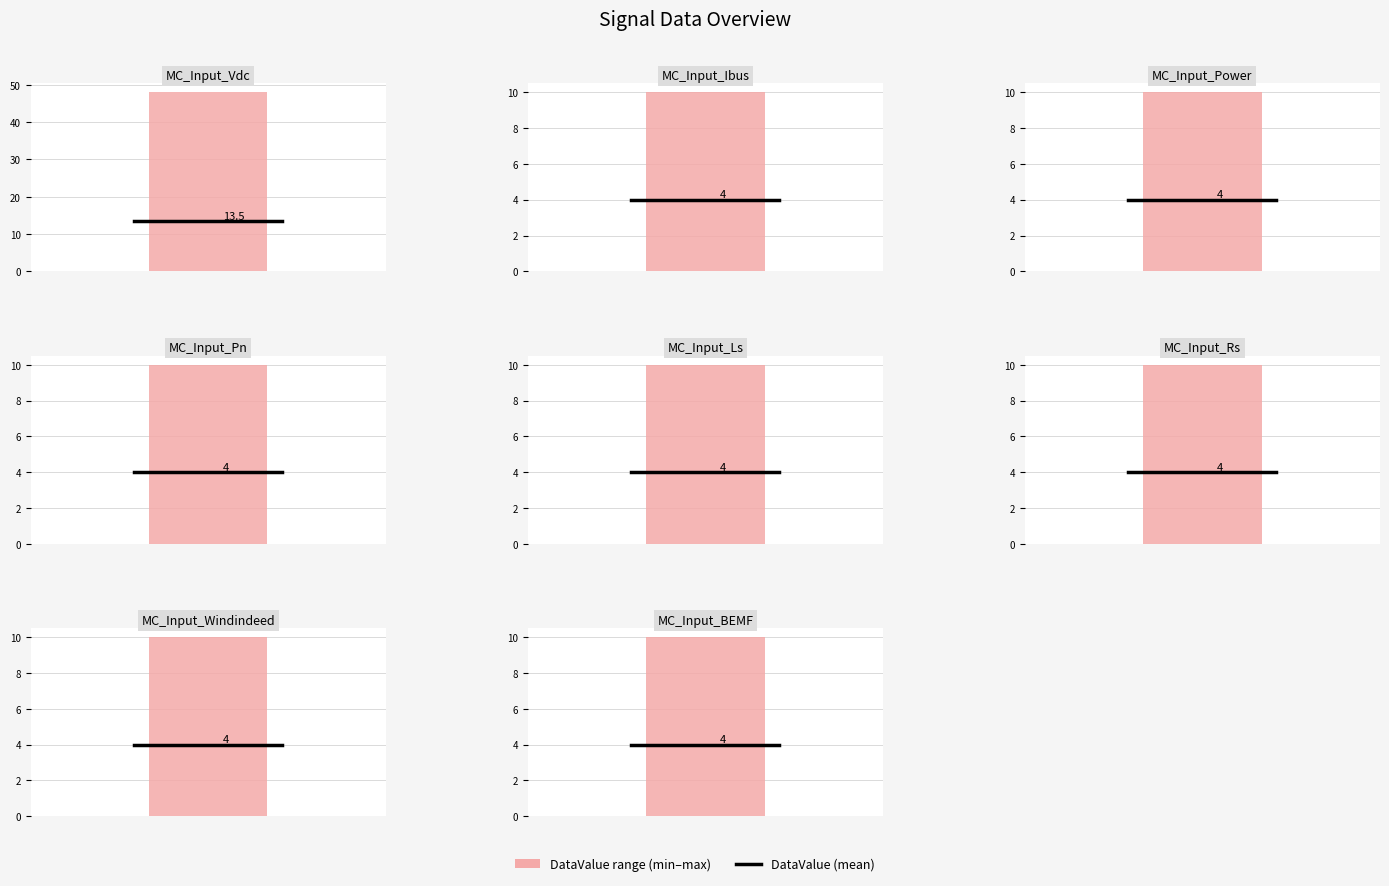

What is the label of the 6th bar from the right?

MC_Input_Power